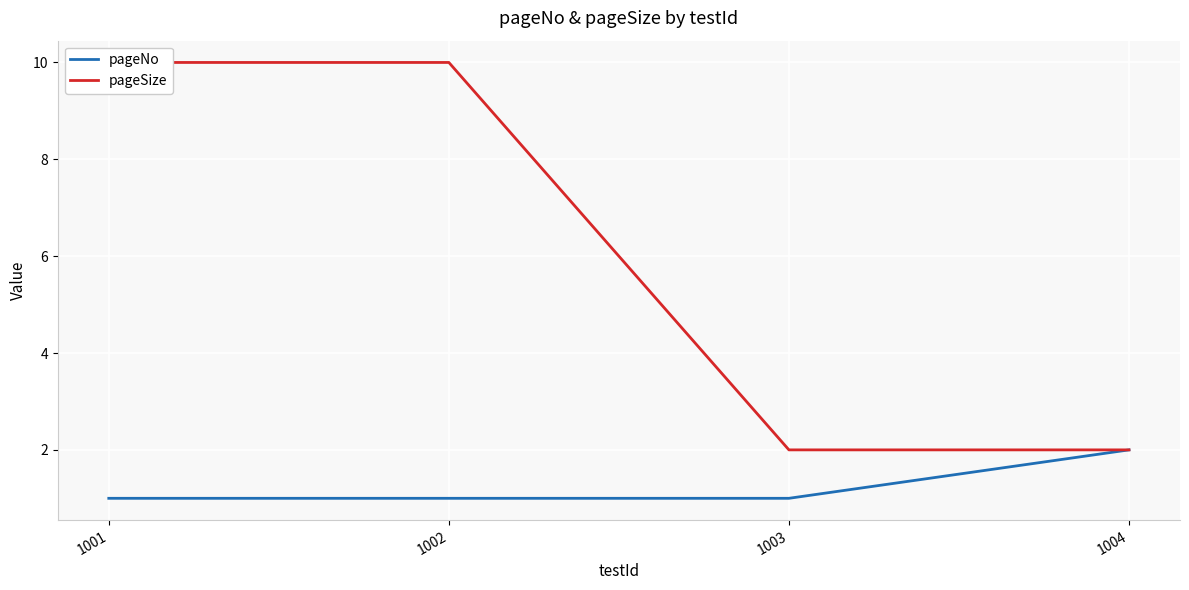

True or false: pageSize and pageNo intersect in this chart.

False